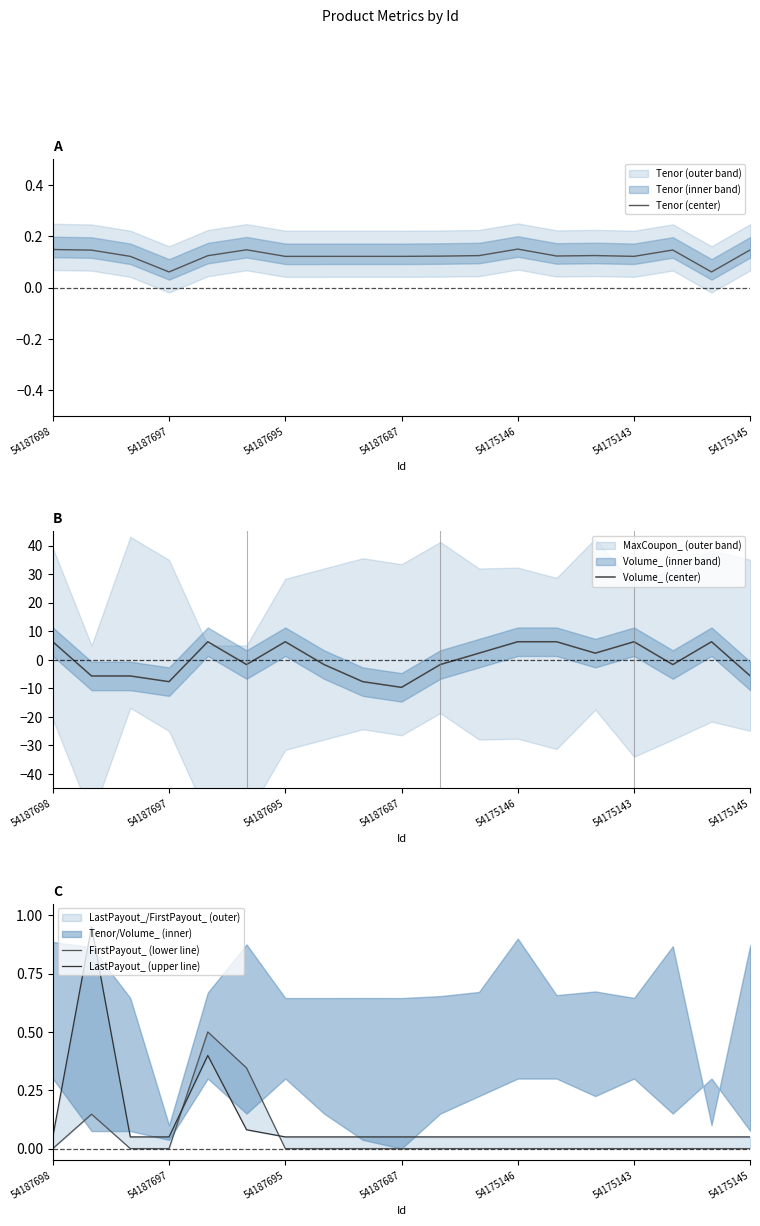

What is the difference between the second highest and second lowest values in the Volume_ (center) series?

14.0